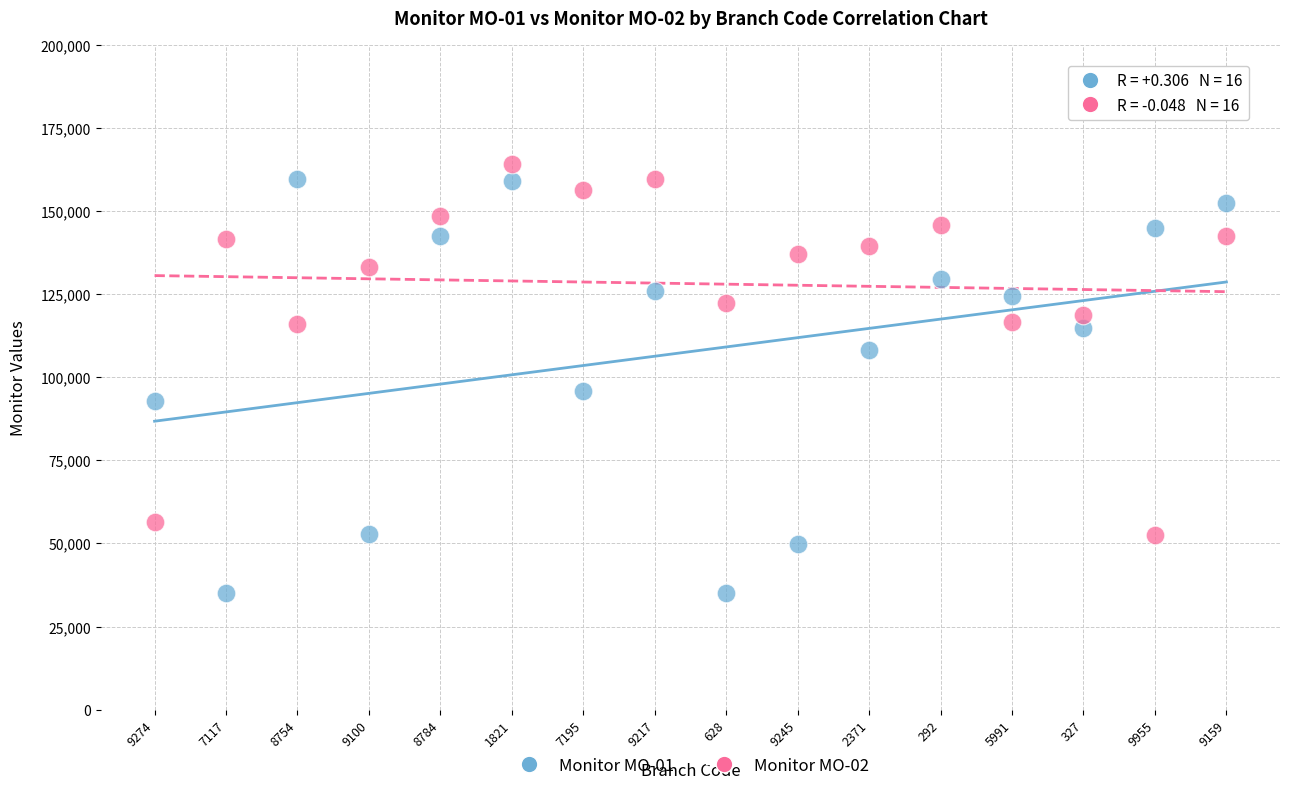

Which series contains the highest Y value?

Monitor MO-02